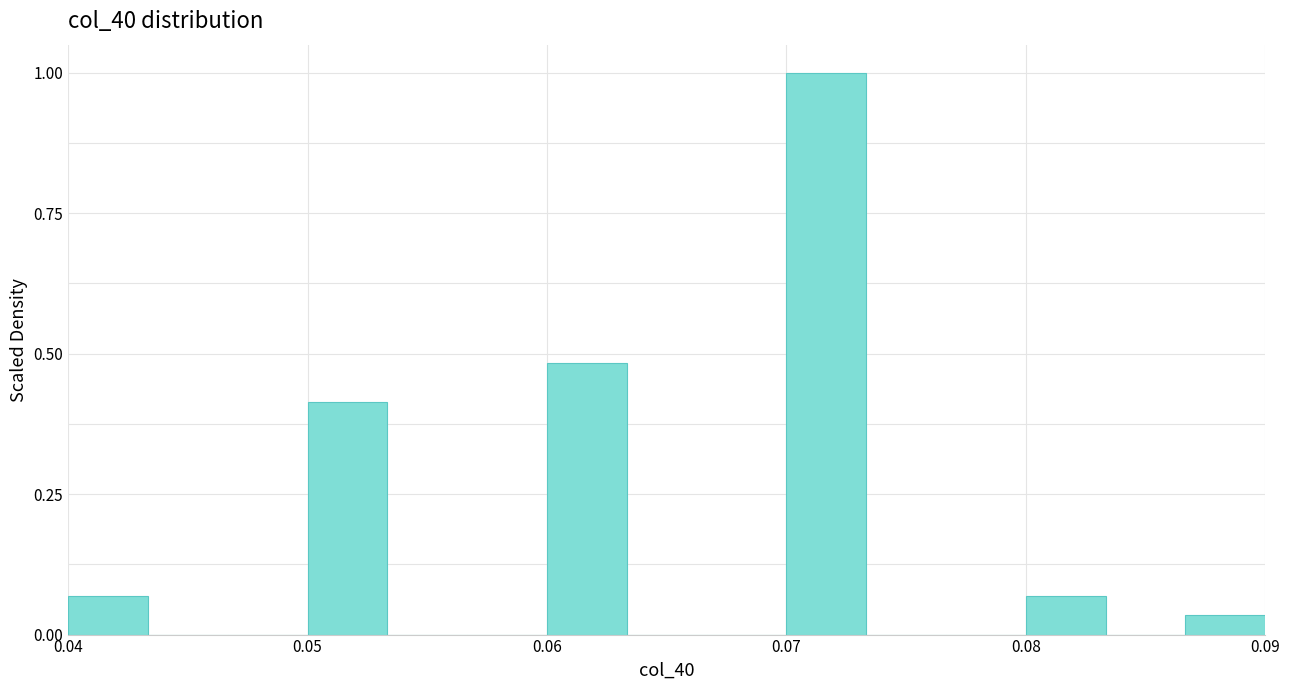

Read against the x-axis, roughly where is the centre of the tallest bar?

0.072